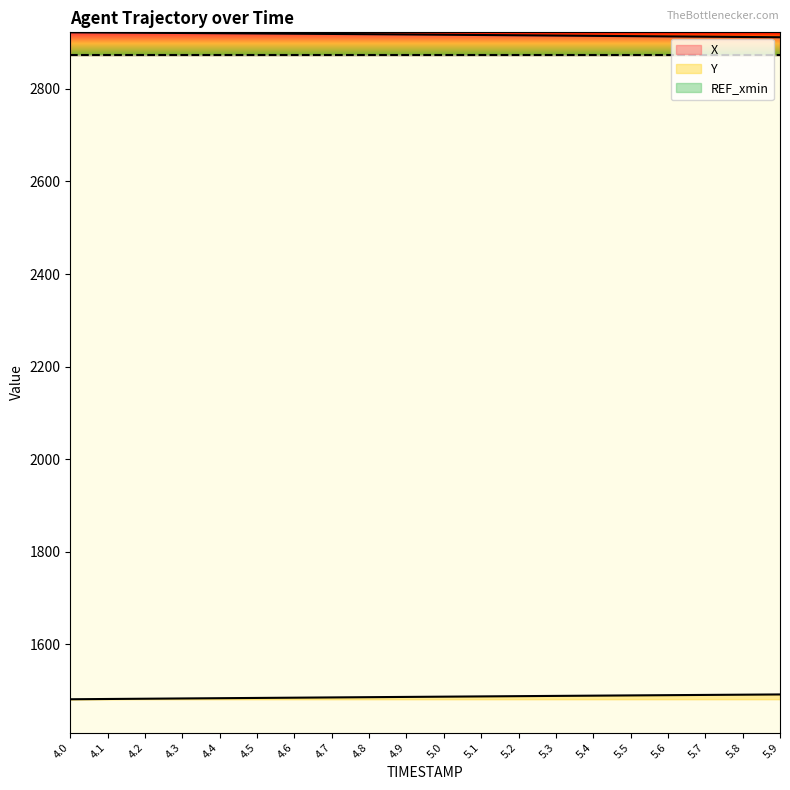

Is the value of X at 4.0 greater than the value of Y at 5.4?

Yes